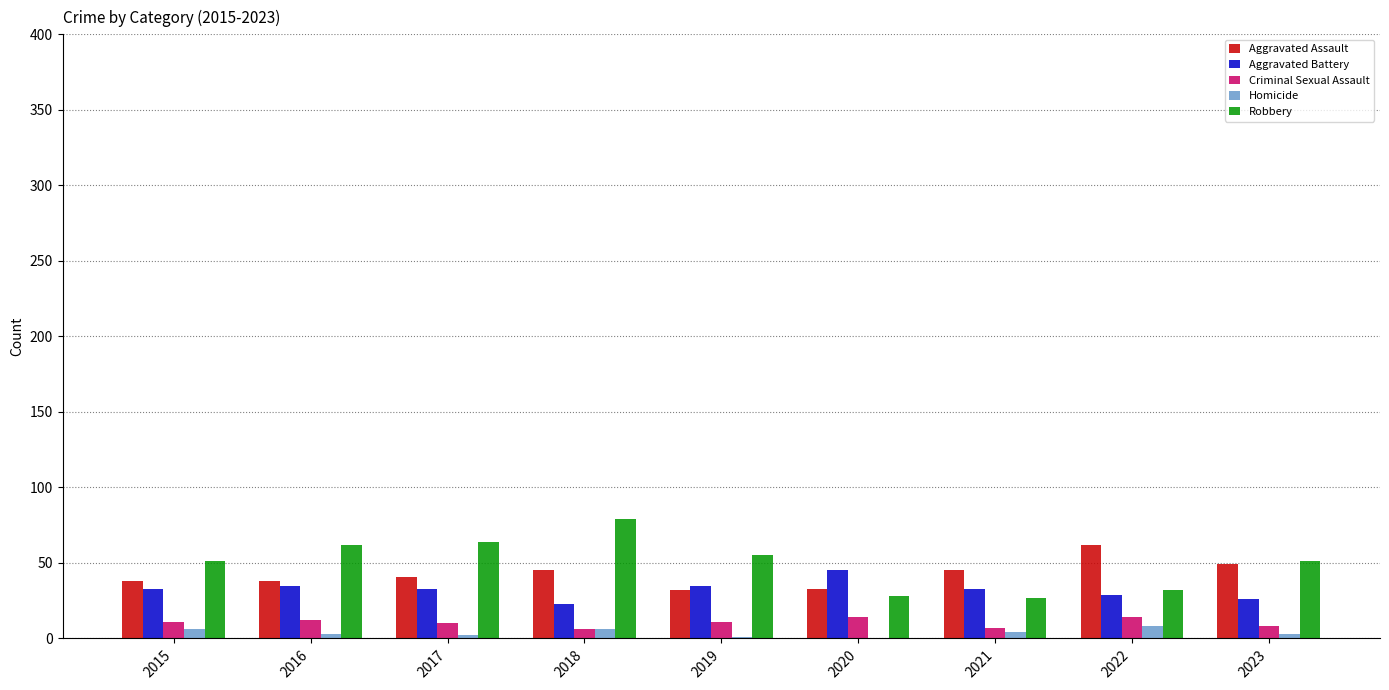

Are the bars grouped side by side (vs. stacked)?

Yes